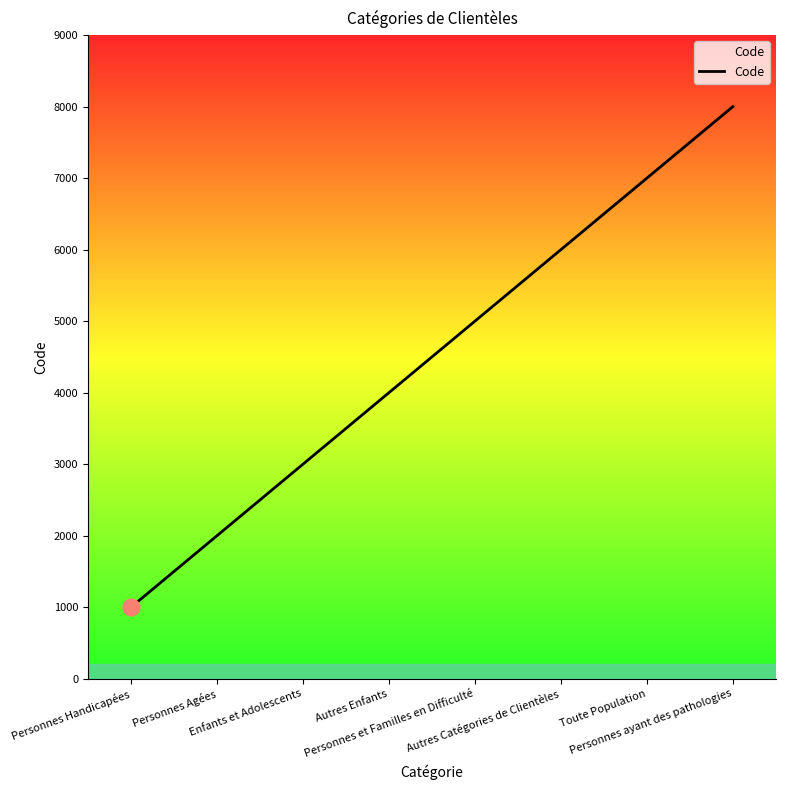

What is the greatest value displayed?

8000